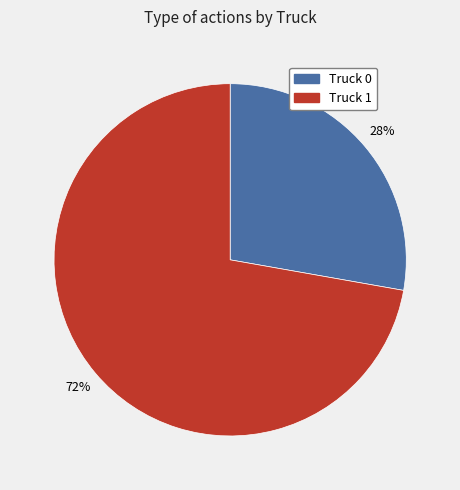

To the nearest percent, what is the combined percentage of Truck 0 and Truck 1?

100%